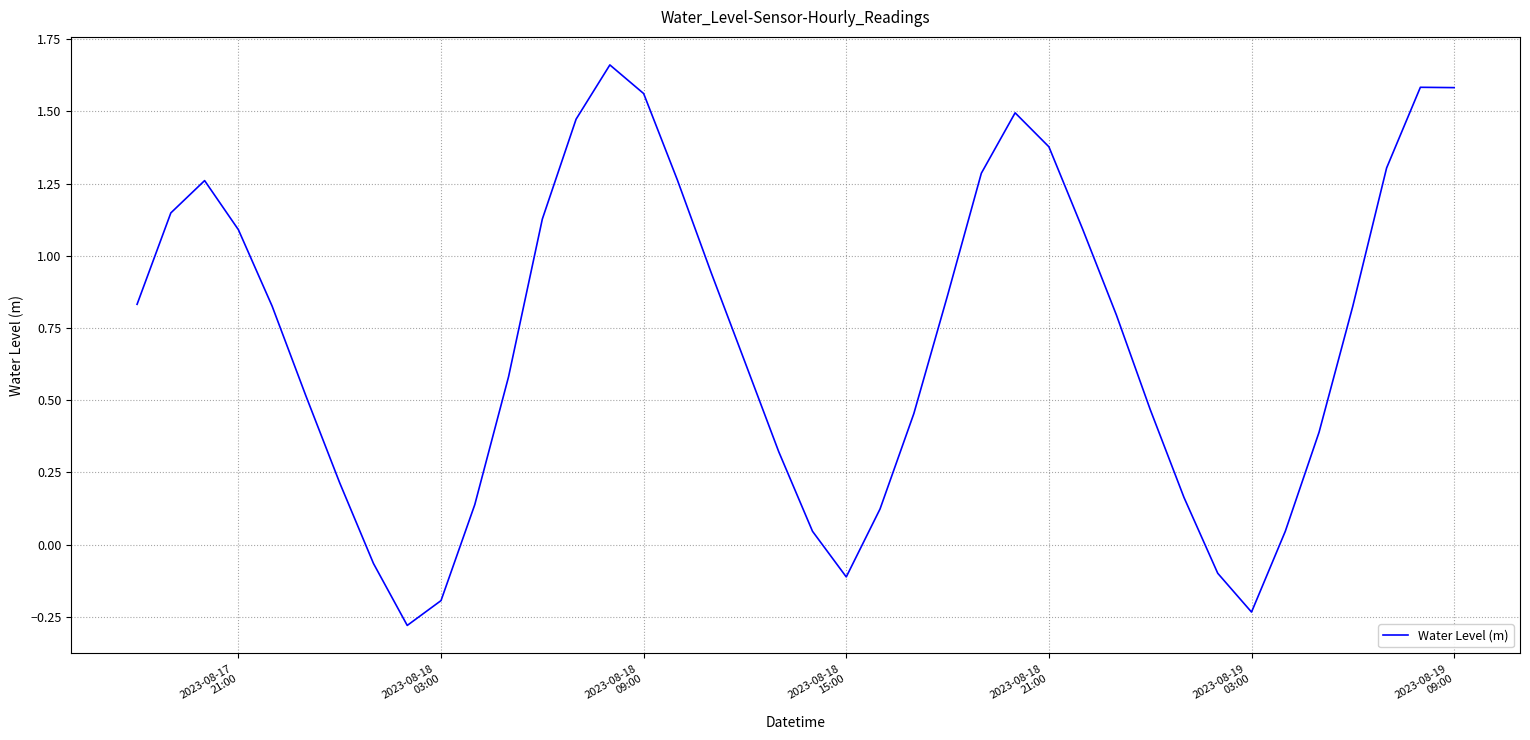

What is the minimum value shown in the chart?

-0.3